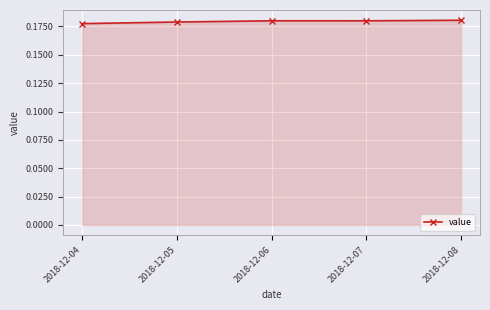

What is the sum of the values at 2018-12-04 and 2018-12-08?

0.4